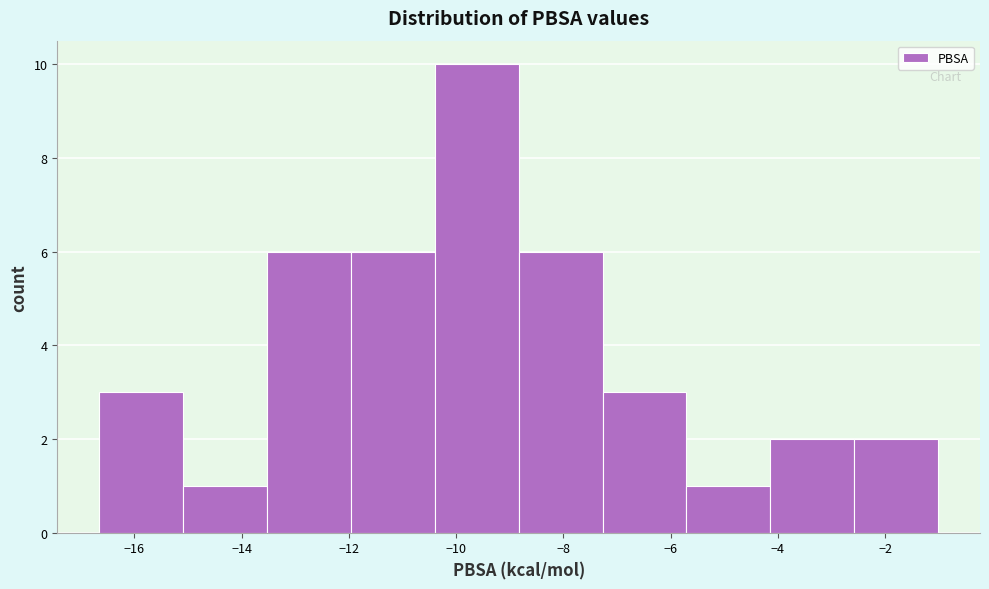

Reading left to right, transcribe this chart: for each bar, give the range it covers on the x-axis and its height. Neither the bar edges nor the heights are printed on the chart, so give them approximately, as read against the axes.

-16.6 to -15.0: 3
-15.0 to -13.6: 1
-13.6 to -12.0: 6
-12.0 to -10.4: 6
-10.4 to -8.8: 10
-8.8 to -7.2: 6
-7.2 to -5.8: 3
-5.8 to -4.2: 1
-4.2 to -2.6: 2
-2.6 to -1.0: 2